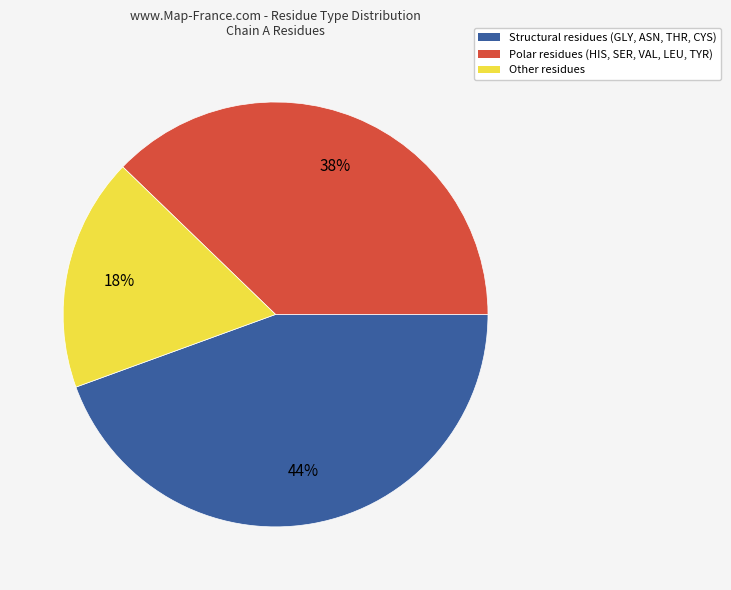

How many slices are in this pie chart?

3